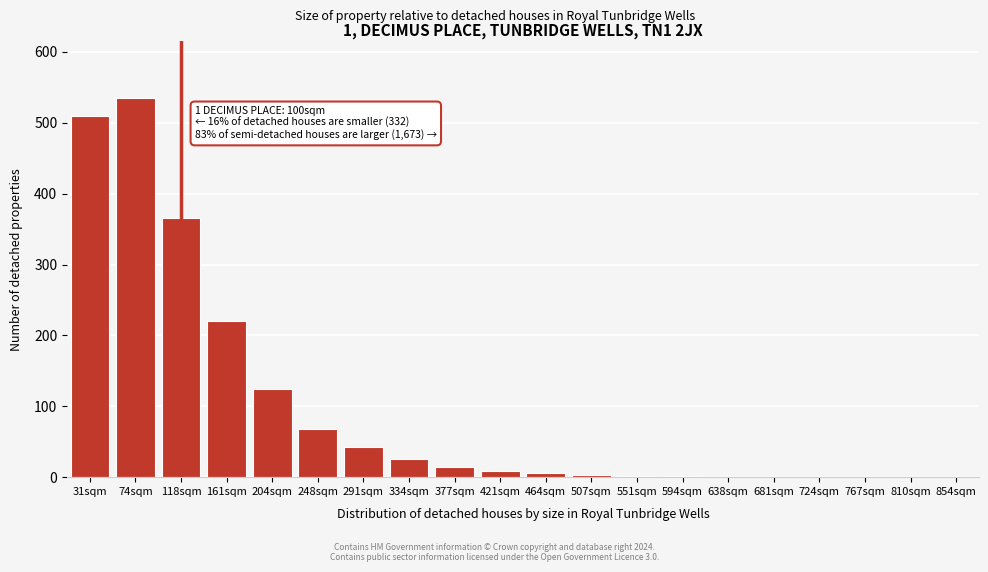

At which category does the chart reach its peak across all series?

74sqm